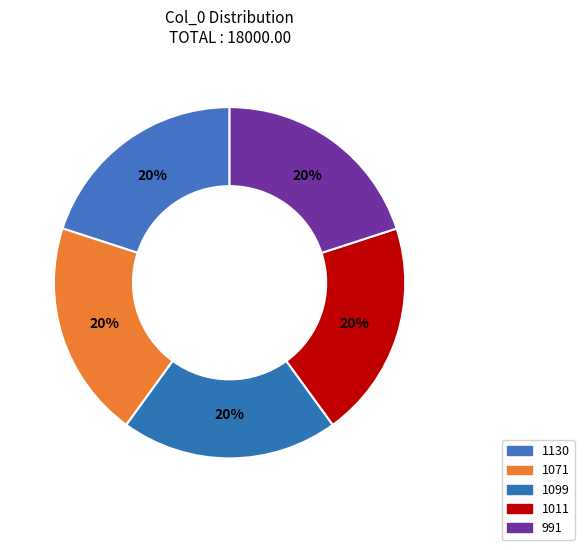

To the nearest percent, what portion does 1099 represent?

20%